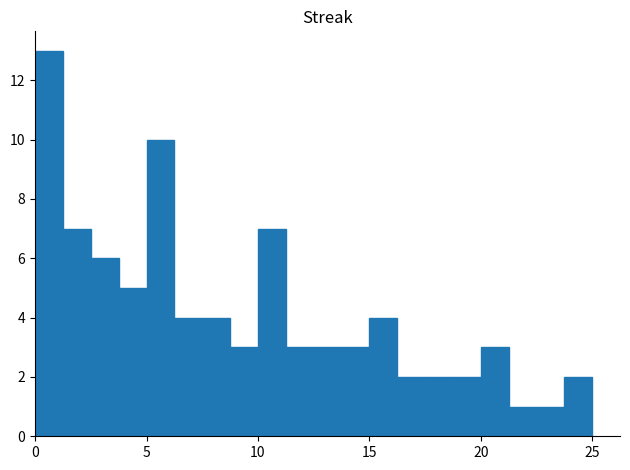

Around what value on the x-axis is the tallest bar? Give the approximate position of its centre, as read against the axis.

0.5